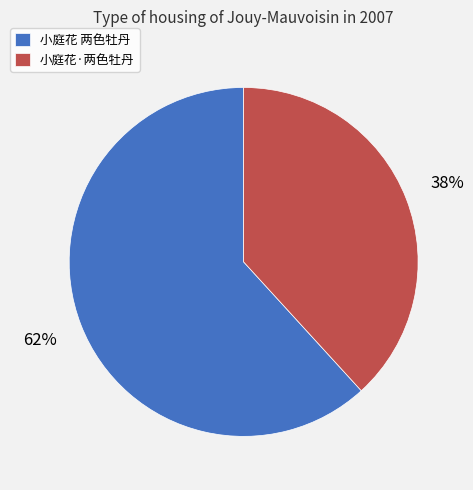

Which has a higher value, 小庭花·两色牡丹 or 小庭花 两色牡丹?

小庭花 两色牡丹